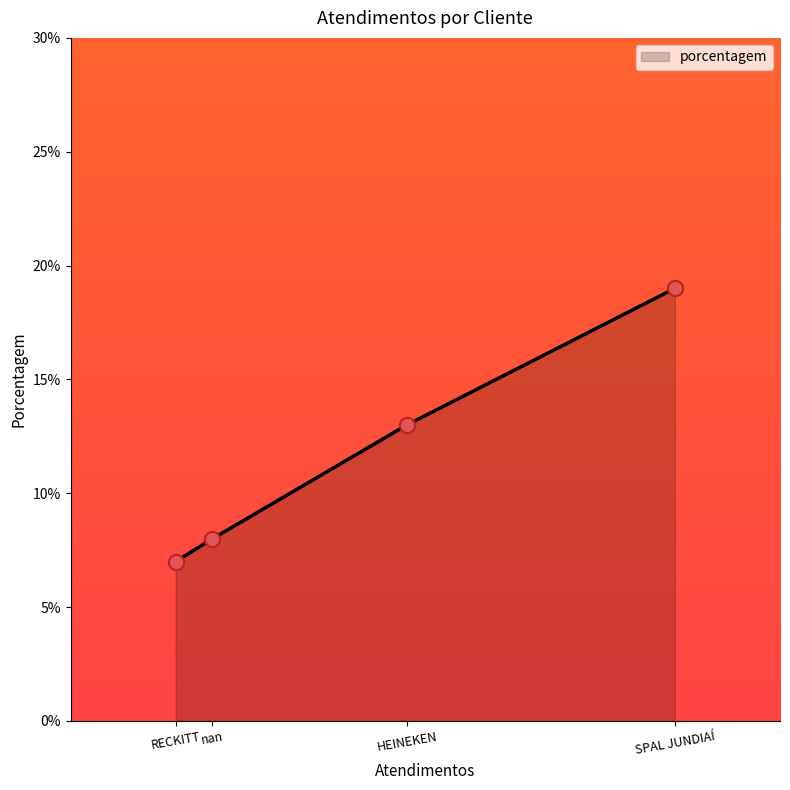

Approximately how many times larger is the value at nan compared to SPAL JUNDIAÍ?

0.4